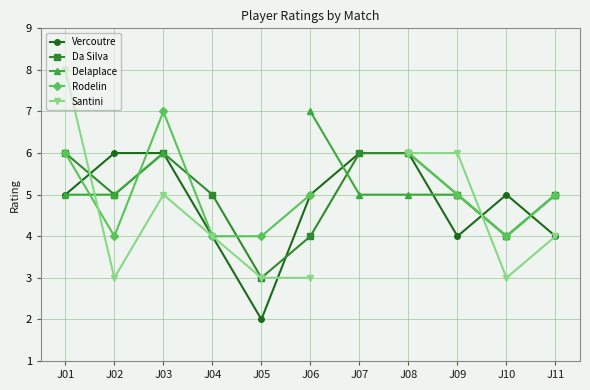

What value does the Da Silva series have at J06?

4